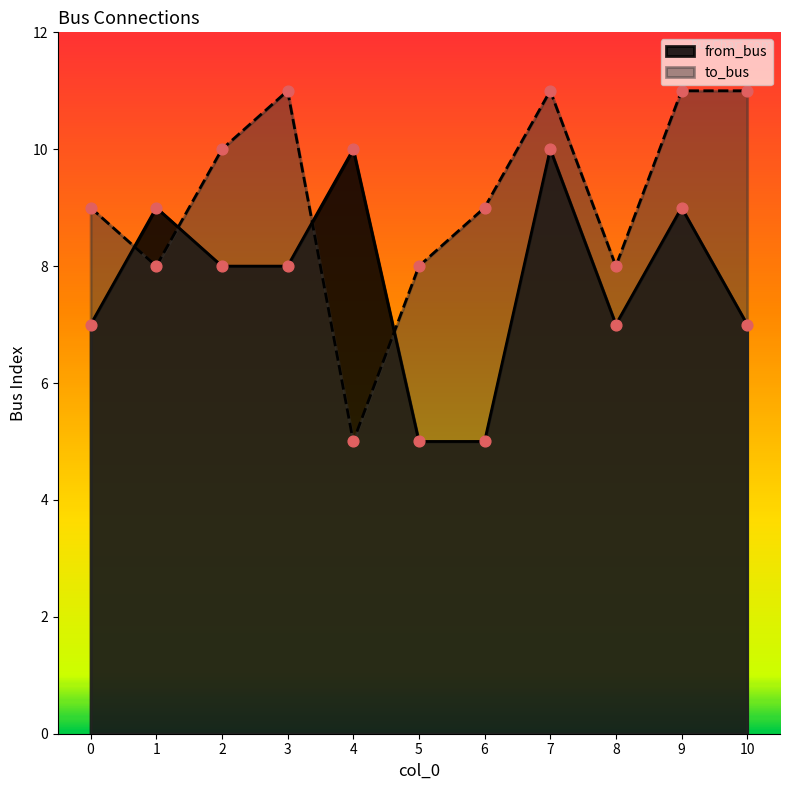

Is the value of to_bus at 8 greater than the value of from_bus at 9?

No